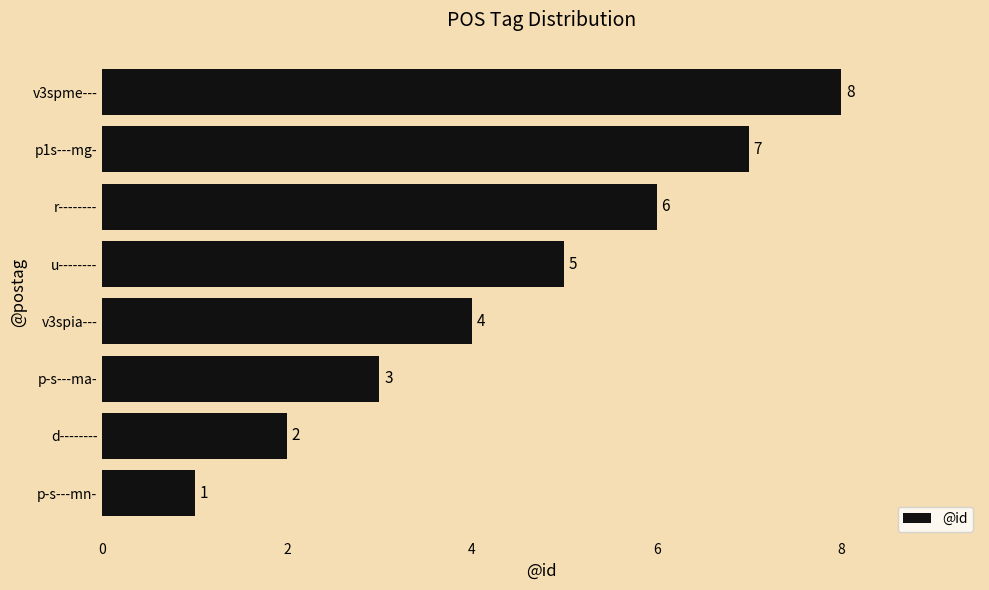

What is the change in value from p-s---ma- to u--------?

+2